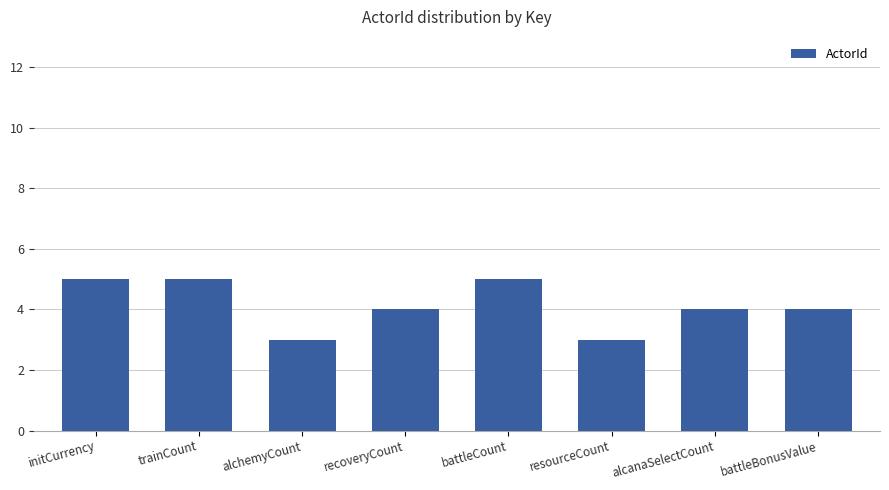

What is the smallest value displayed?

3